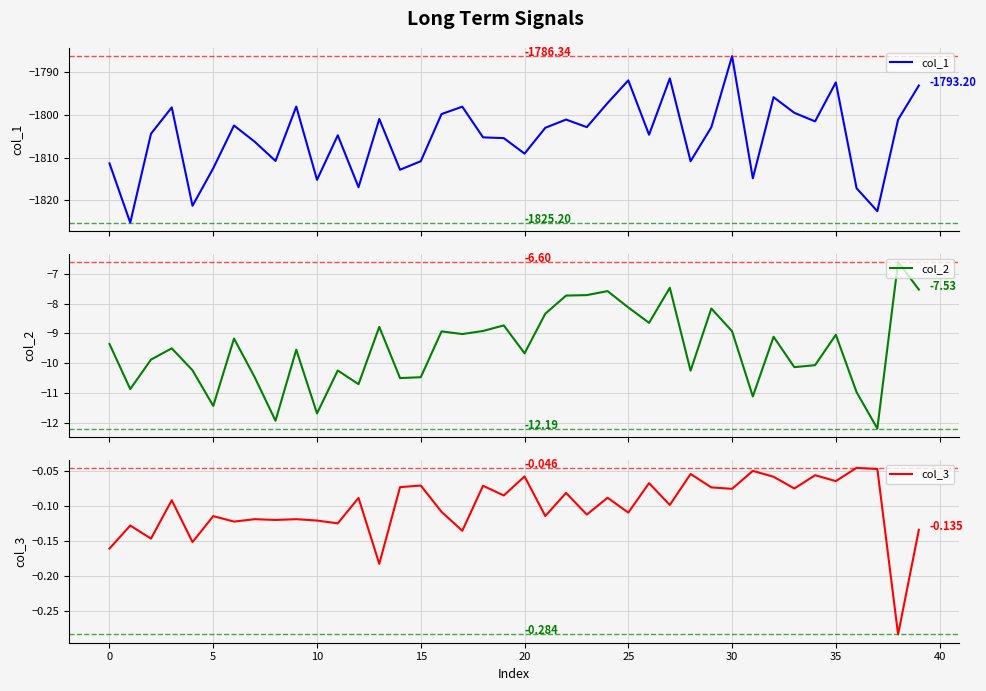

What is the spread (max minus min) of values at 37?

1822.5